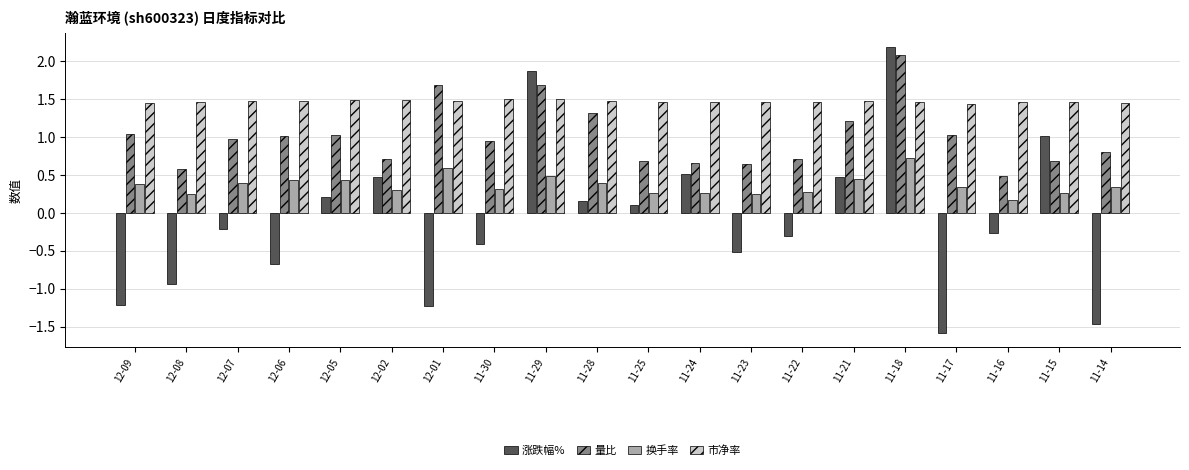

Which series has the widest spread of values?

涨跌幅%